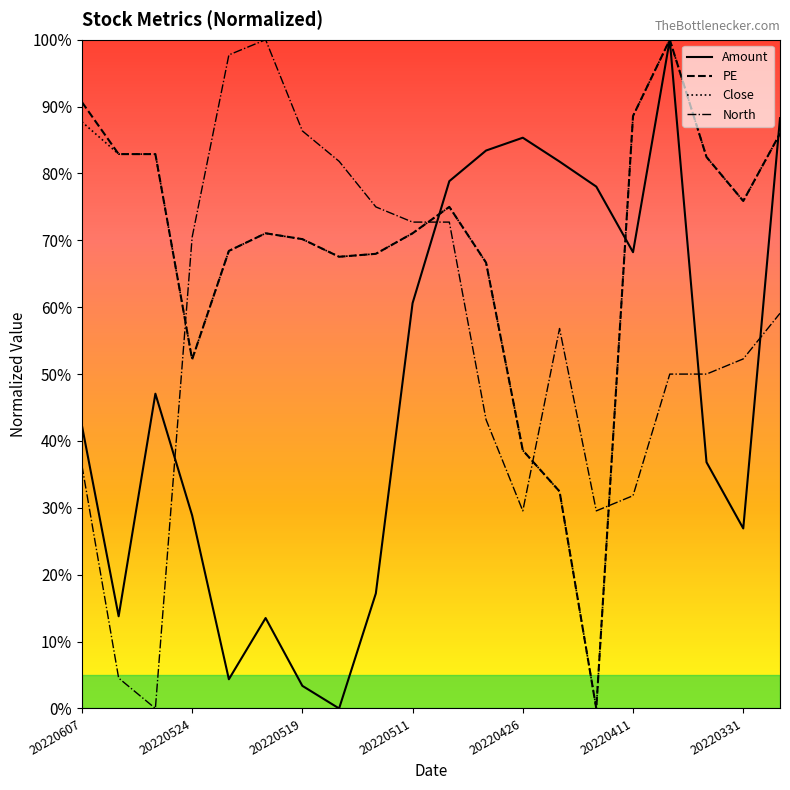

How many intersections are there between Amount and North?

4